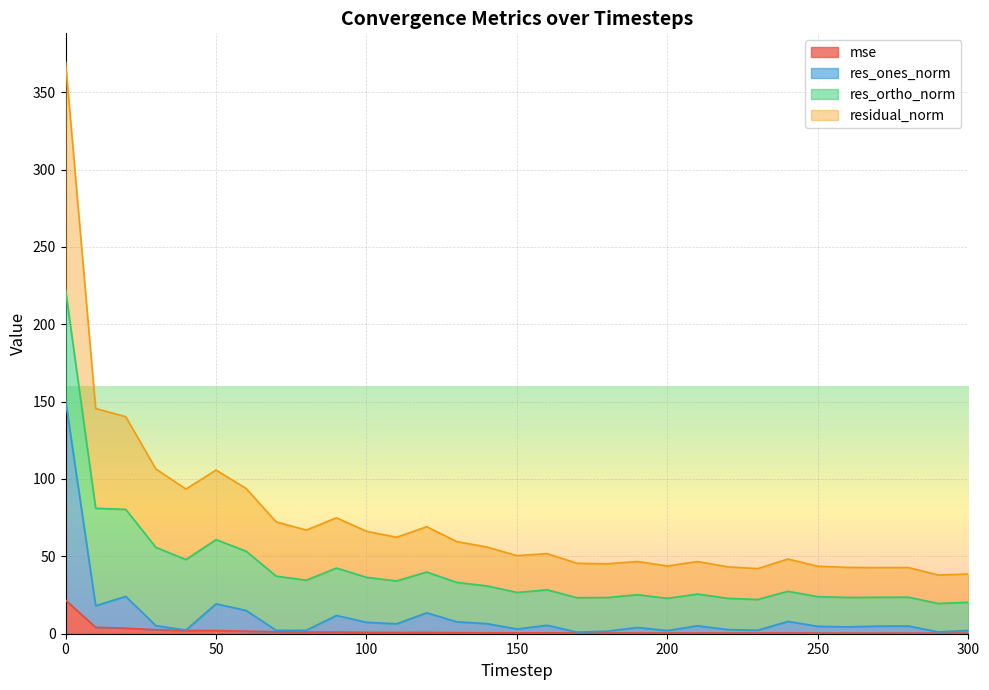

How many values in the residual_norm series exceed 51?

16